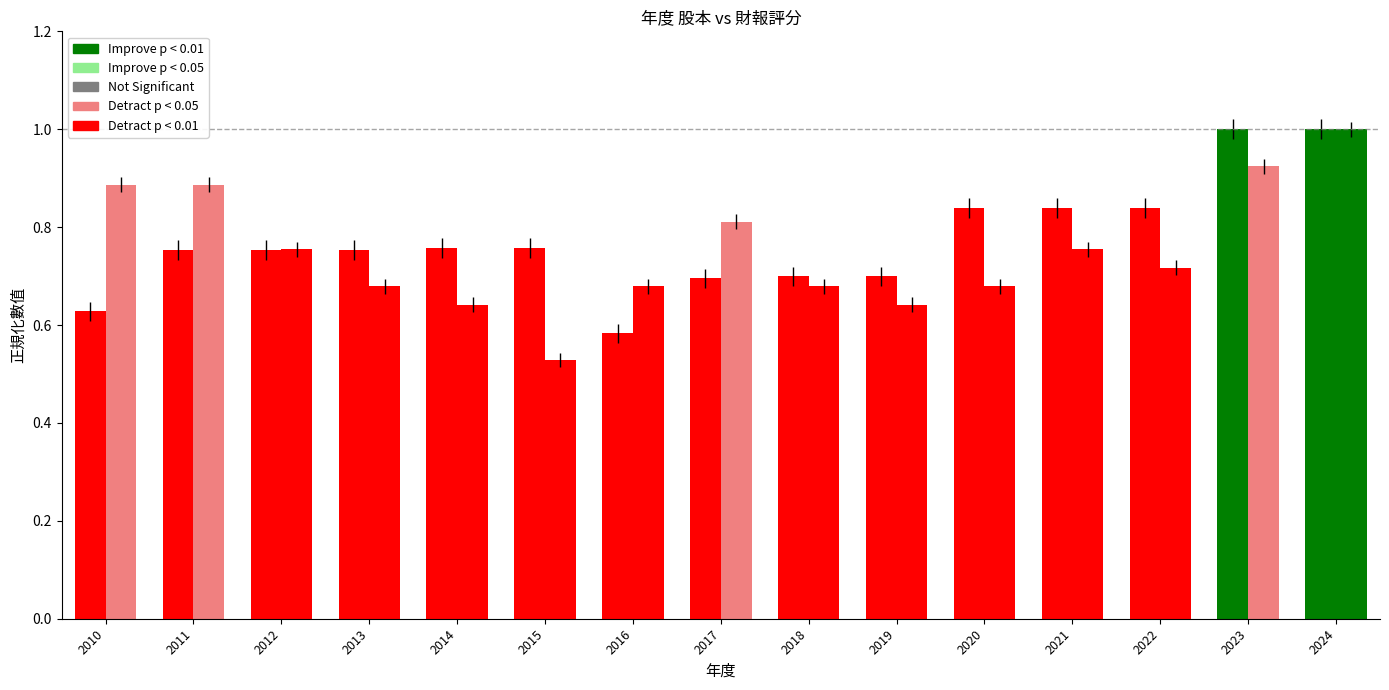

Reading left to right, what are all the values shown in this chart?

股本(億): 2010=0.6	2011=0.8	2012=0.8	2013=0.8	2014=0.8	2015=0.8	2016=0.6	2017=0.7	2018=0.7	2019=0.7	2020=0.8	2021=0.8	2022=0.8	2023=1.0	2024=1.0
財報評分: 2010=0.9	2011=0.9	2012=0.8	2013=0.7	2014=0.6	2015=0.5	2016=0.7	2017=0.8	2018=0.7	2019=0.6	2020=0.7	2021=0.8	2022=0.7	2023=0.9	2024=1.0